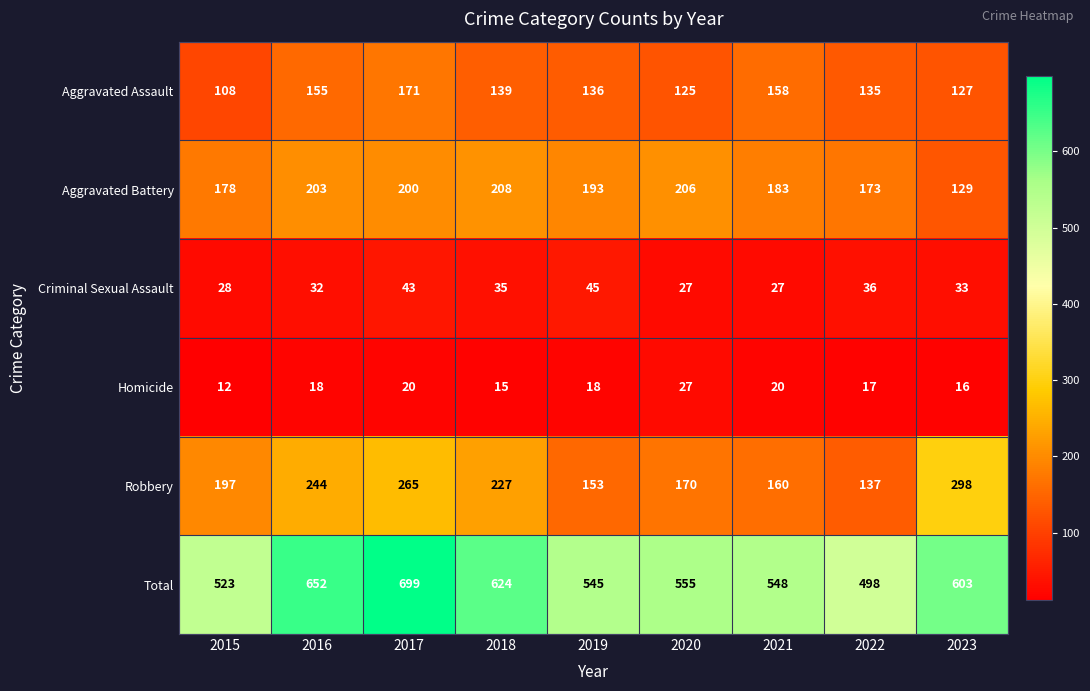

Is it true that Aggravated Assault equals 248 at 2017?

False